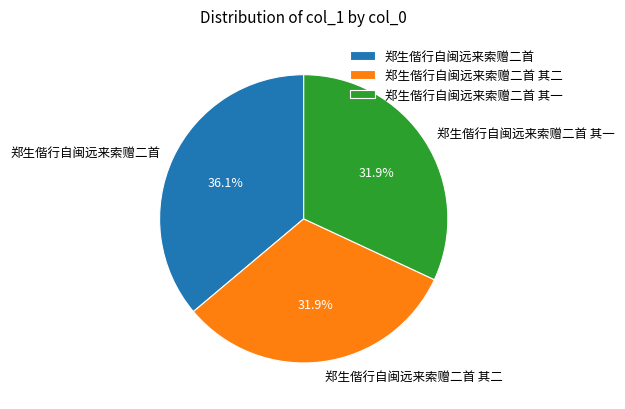

Is there any slice that represents more than half of the pie?

No